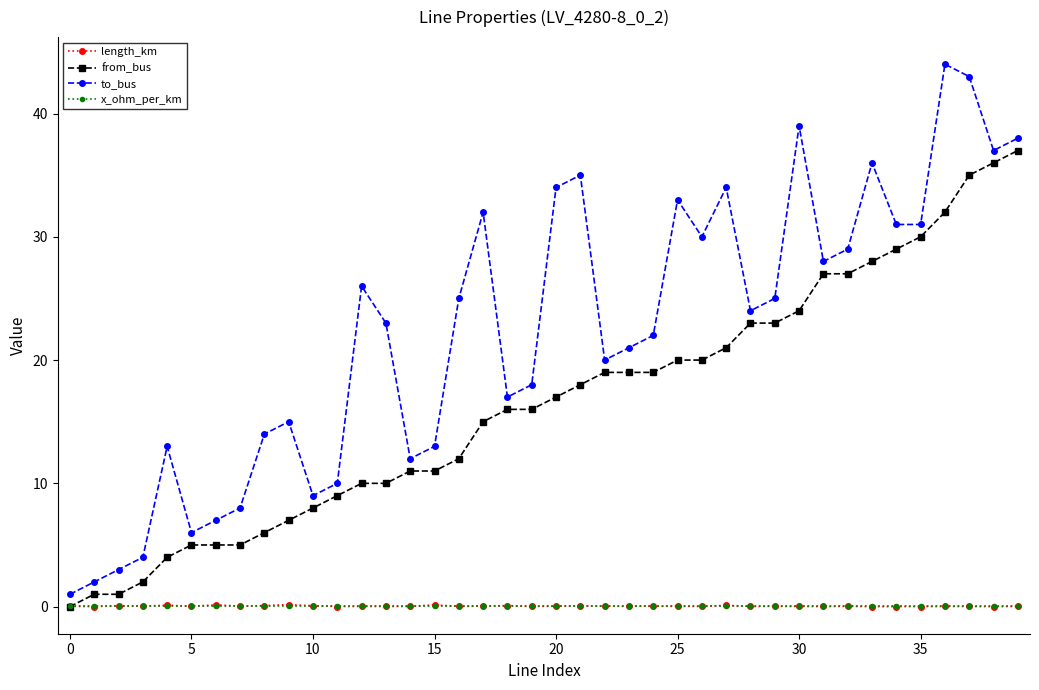

Which series has the widest spread of values?

to_bus